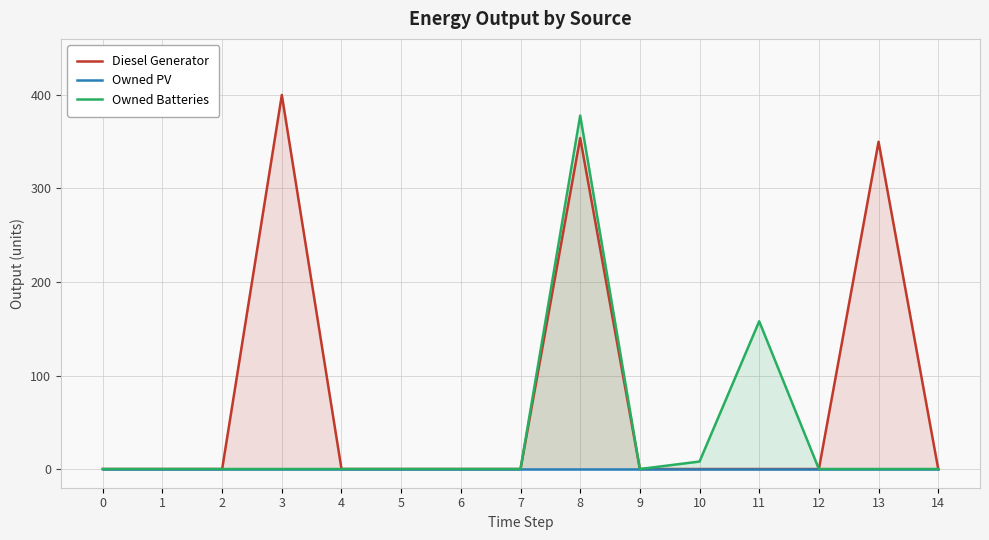

List the series in order of their peak value, lowest first.

Owned PV, Owned Batteries, Diesel Generator